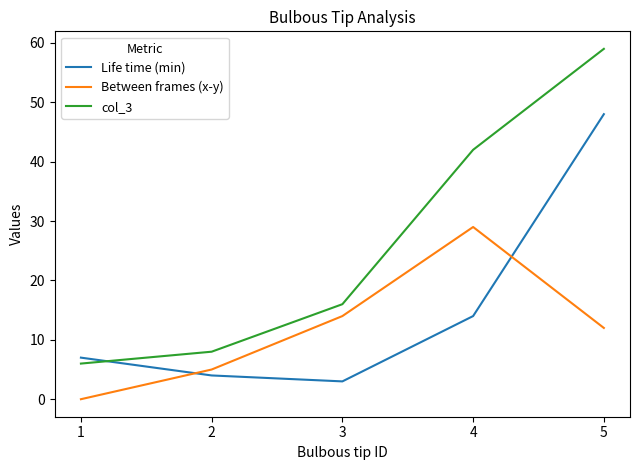

After their last crossing, which series has the higher values: col_3 or Life time (min)?

col_3